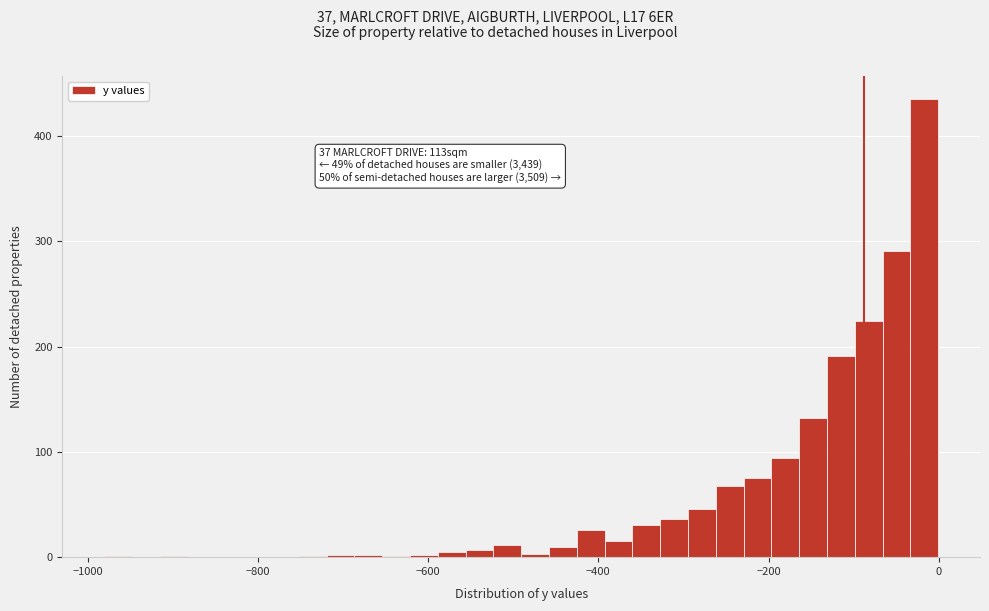

Read against the x-axis, roughly where is the centre of the tallest bar?

-20